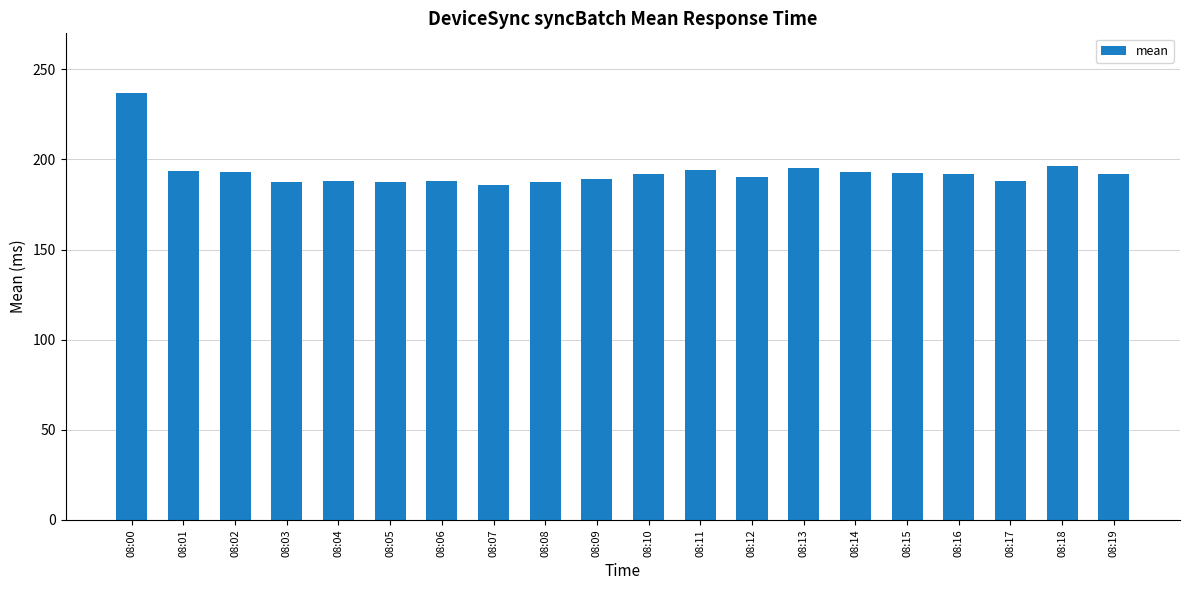

Are the bars horizontal?

No